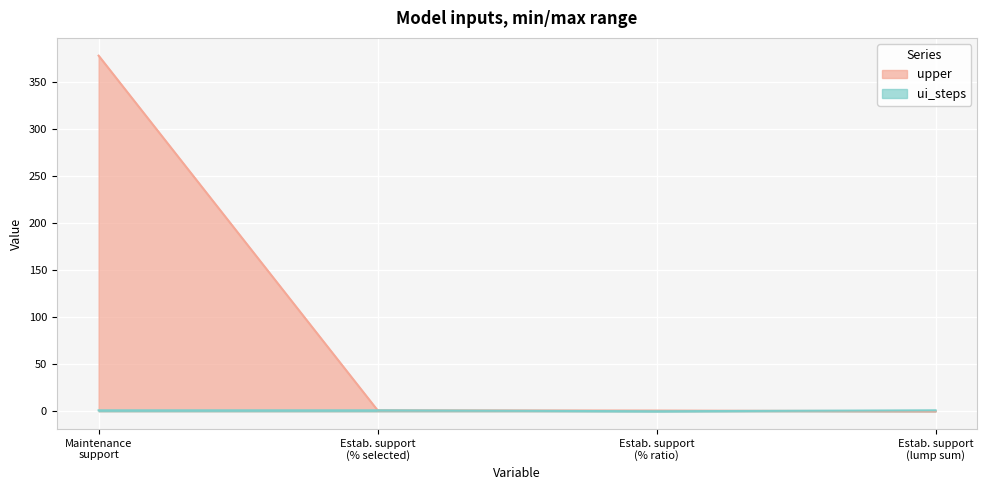

What is the highest value of the ui_steps series?

1.0